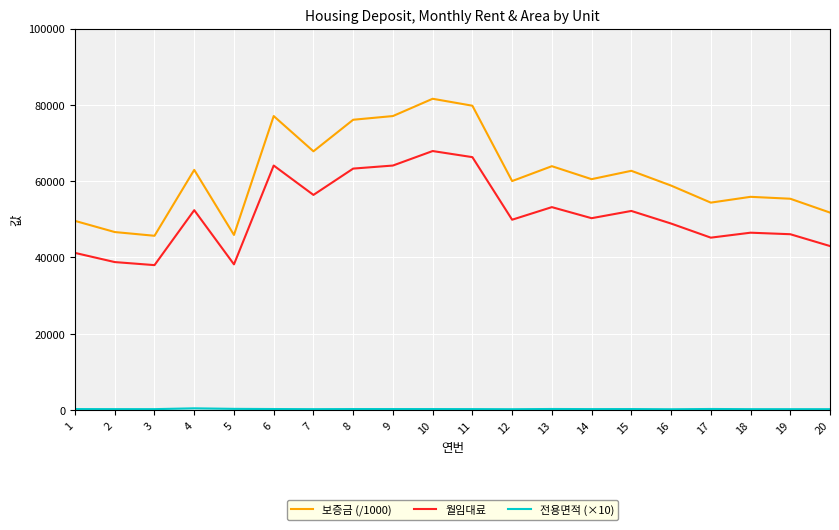

Is it true that 보증금 (/1000) equals 76100.0 at 8?

True